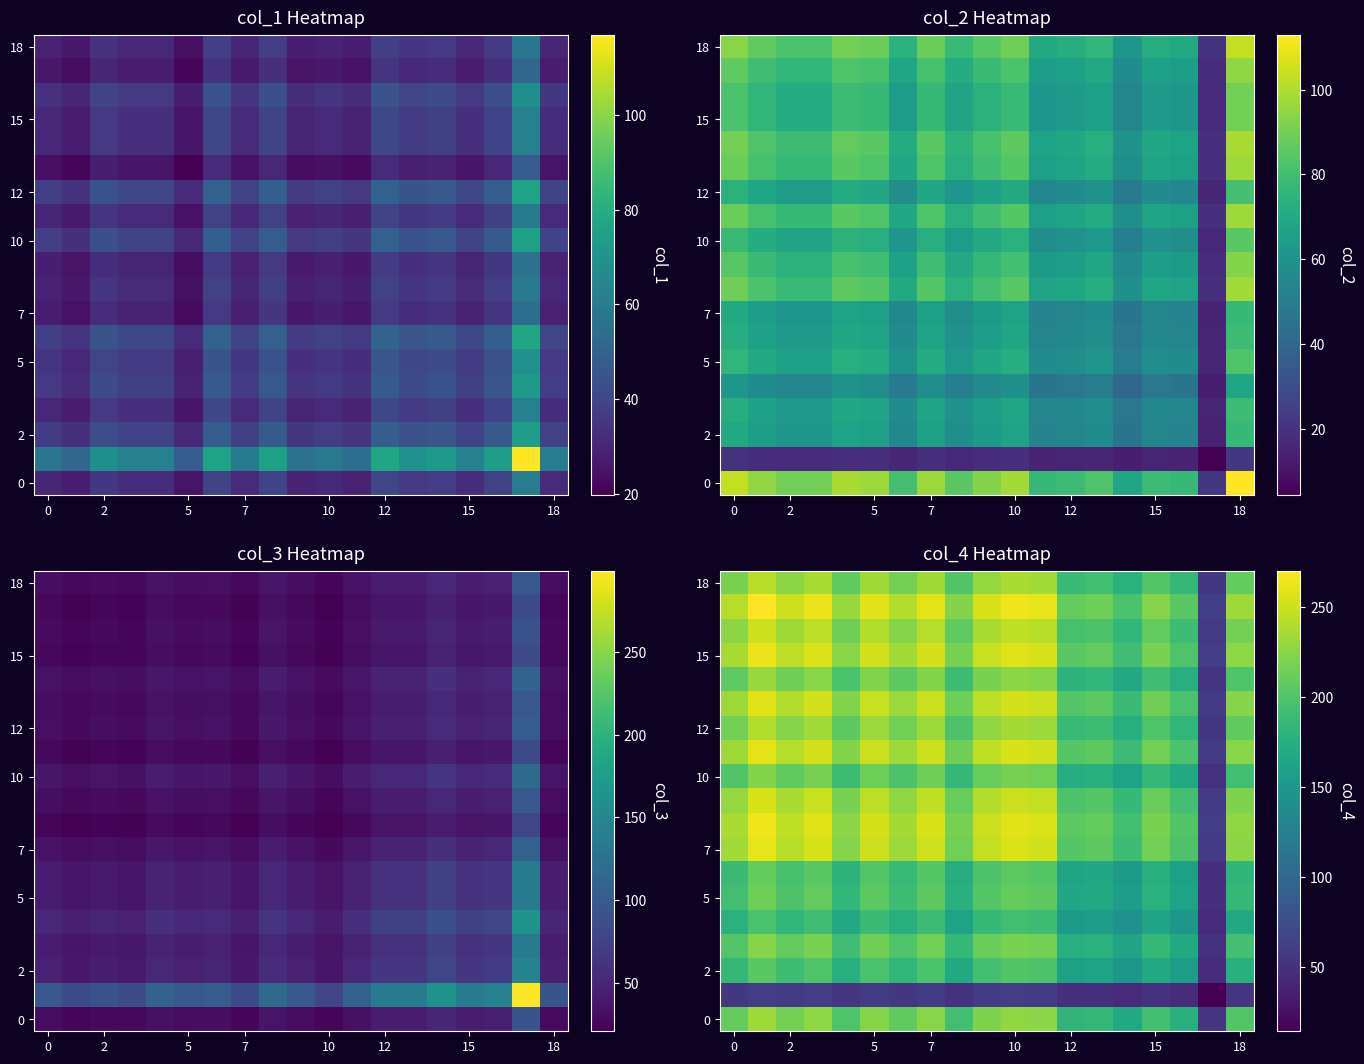

Count the number of data series in this chart.

19